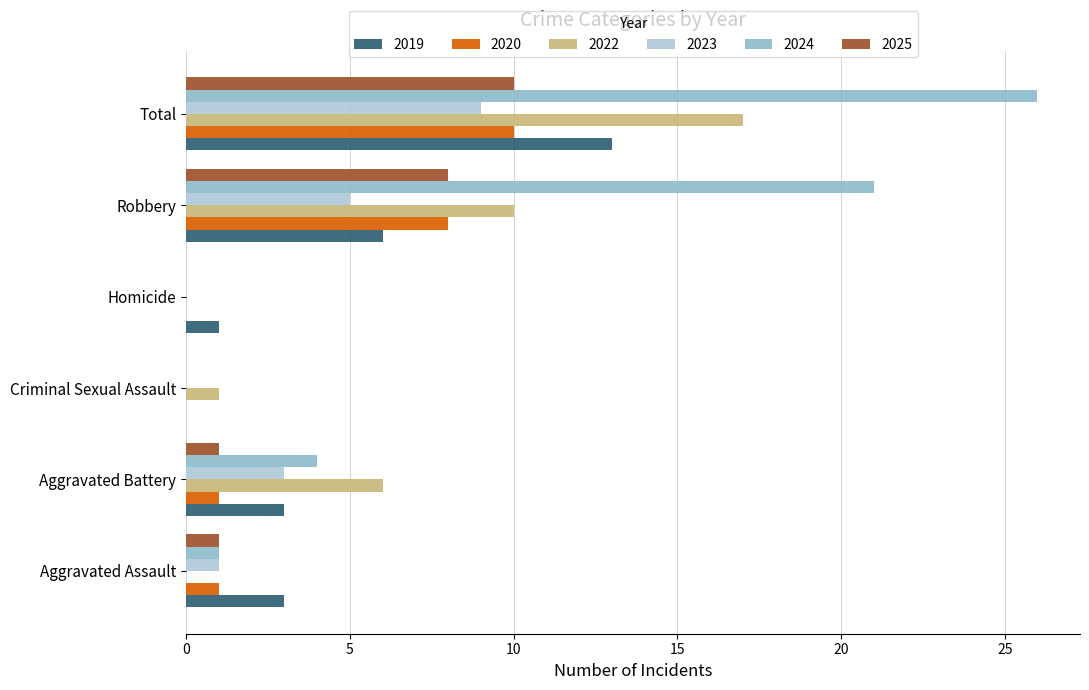

Reading left to right, what are all the values shown in this chart?

2019: Aggravated Assault=3	Aggravated Battery=3	Criminal Sexual Assault=0	Homicide=1	Robbery=6	Total=13
2020: Aggravated Assault=1	Aggravated Battery=1	Criminal Sexual Assault=0	Homicide=0	Robbery=8	Total=10
2022: Aggravated Assault=0	Aggravated Battery=6	Criminal Sexual Assault=1	Homicide=0	Robbery=10	Total=17
2023: Aggravated Assault=1	Aggravated Battery=3	Criminal Sexual Assault=0	Homicide=0	Robbery=5	Total=9
2024: Aggravated Assault=1	Aggravated Battery=4	Criminal Sexual Assault=0	Homicide=0	Robbery=21	Total=26
2025: Aggravated Assault=1	Aggravated Battery=1	Criminal Sexual Assault=0	Homicide=0	Robbery=8	Total=10